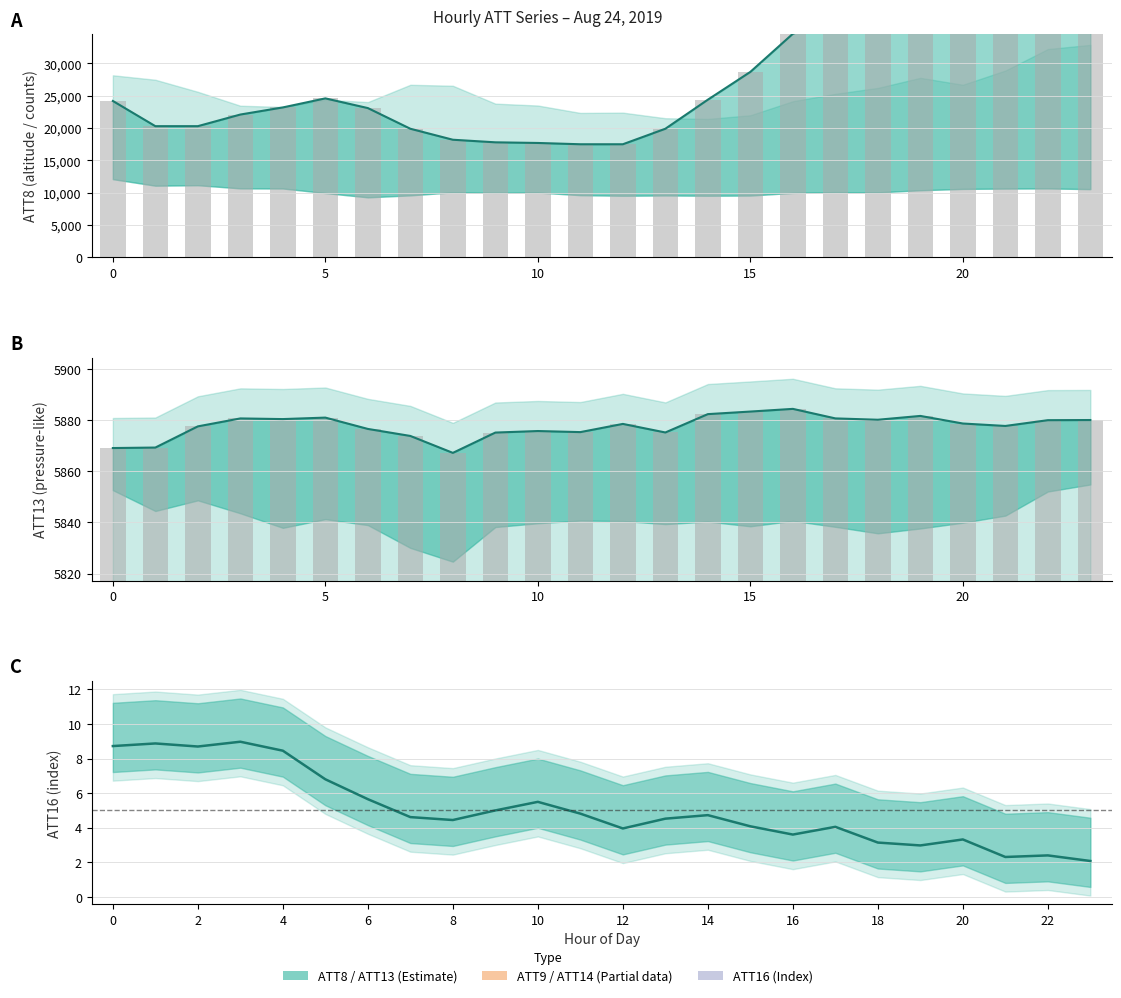

Which has a higher value, 20 or 13?

20